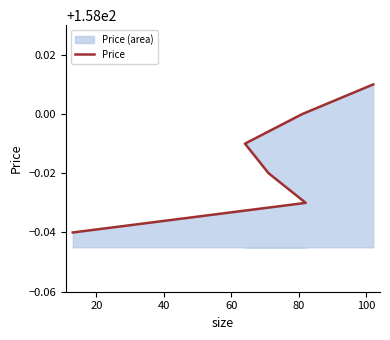

What is the approximate value at 20?

158.0